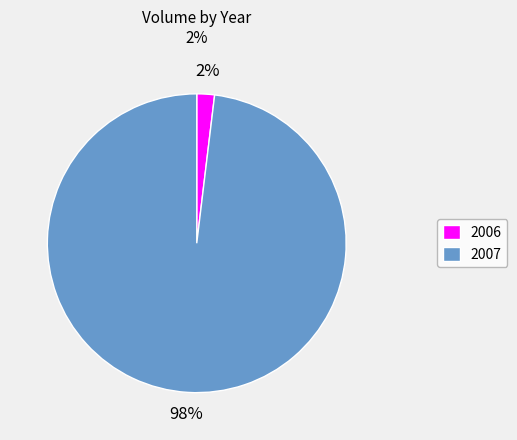

Is 2007 the majority of the pie?

Yes